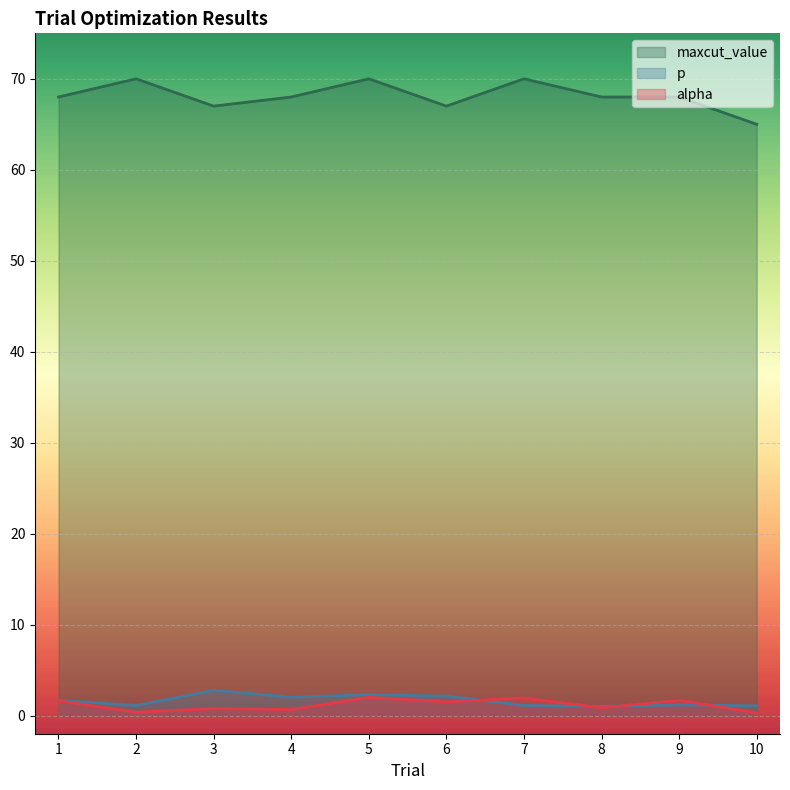

Does the chart display data point markers on the line(s)?

No